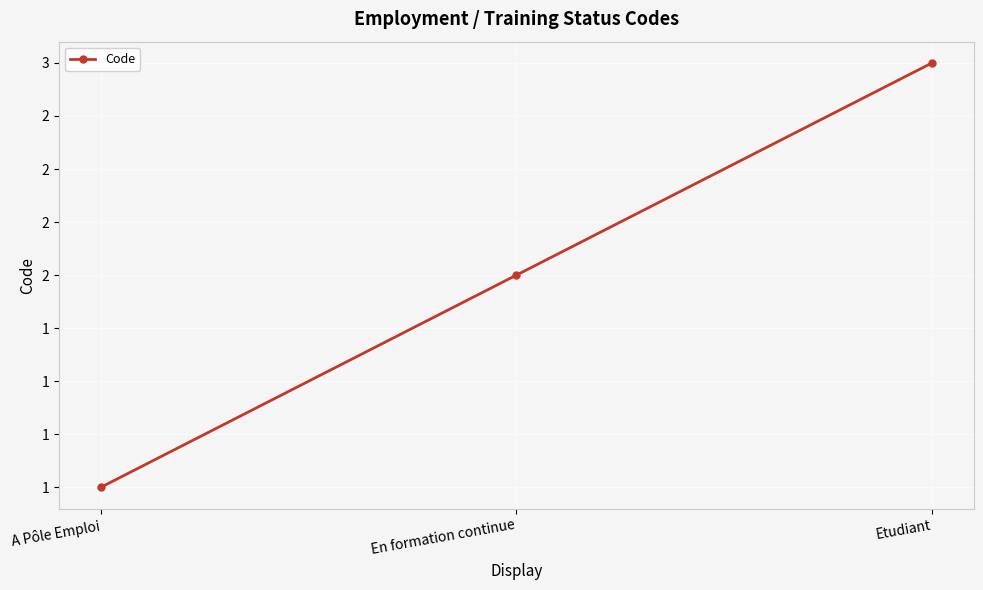

What is the smallest value displayed?

1